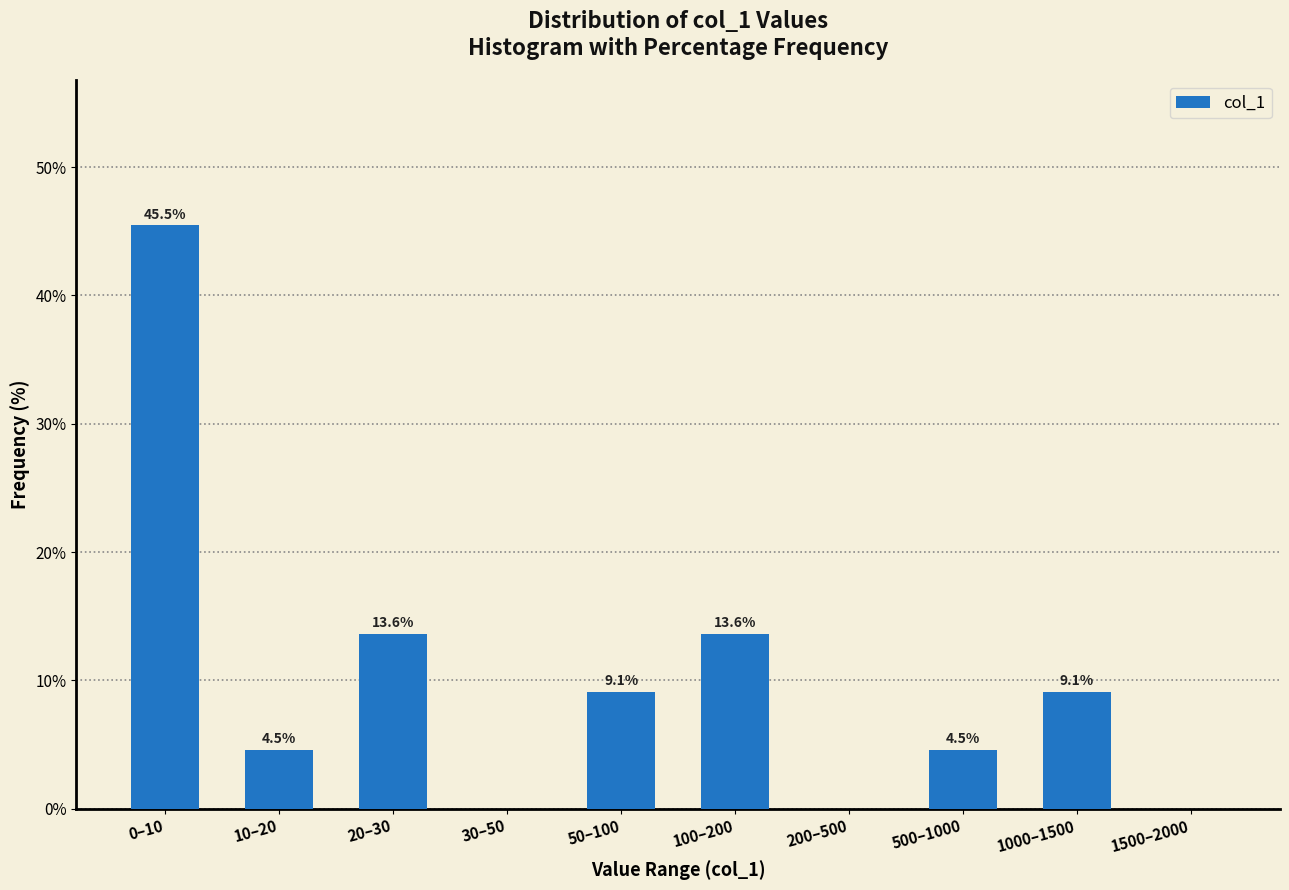

Reading left to right, list all the values displayed in this chart.

0–10=45.5	10–20=4.5	20–30=13.6	30–50=0.0	50–100=9.1	100–200=13.6	200–500=0.0	500–1000=4.5	1000–1500=9.1	1500–2000=0.0